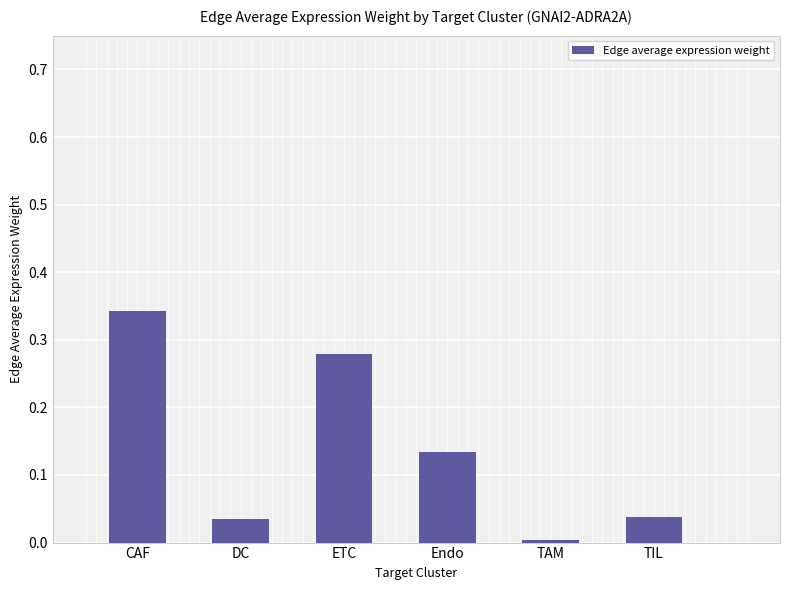

Is it true that the value at TAM is 0.0?

True